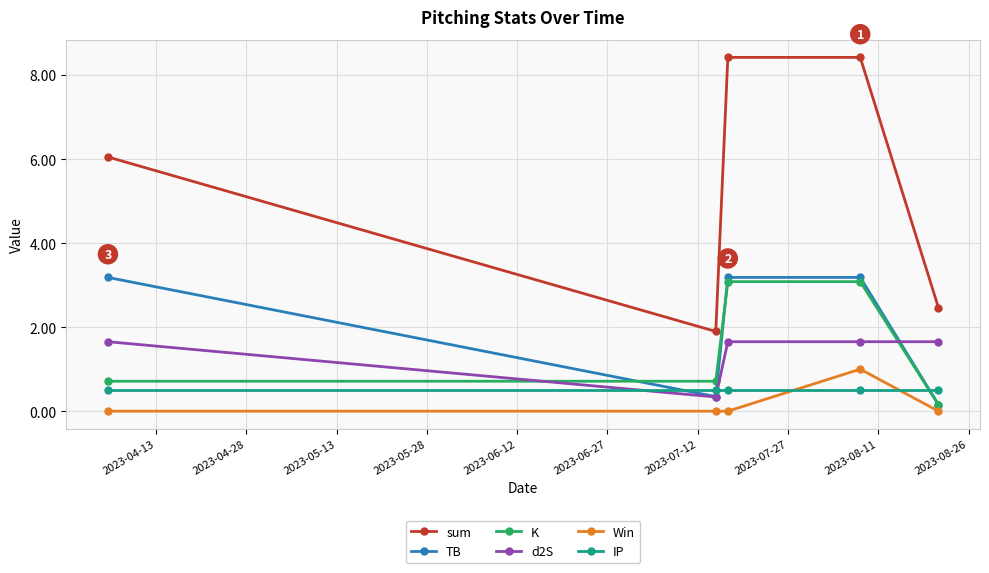

Which series has the largest total across all categories?

sum